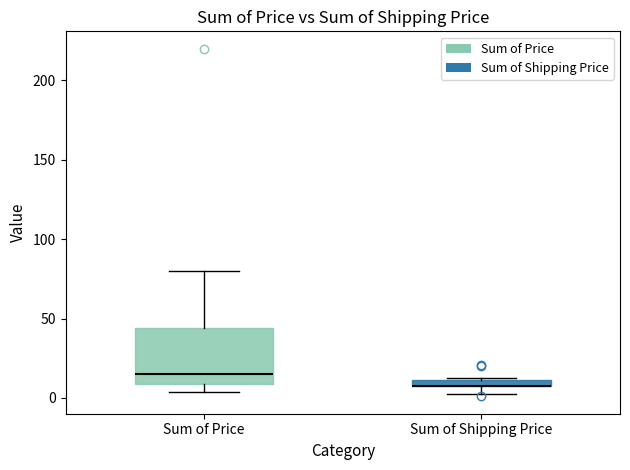

Where is the upper edge of the box for Sum of Shipping Price on the y-axis? The values are not printed on the chart, so give them approximately, as read against the axis.

10